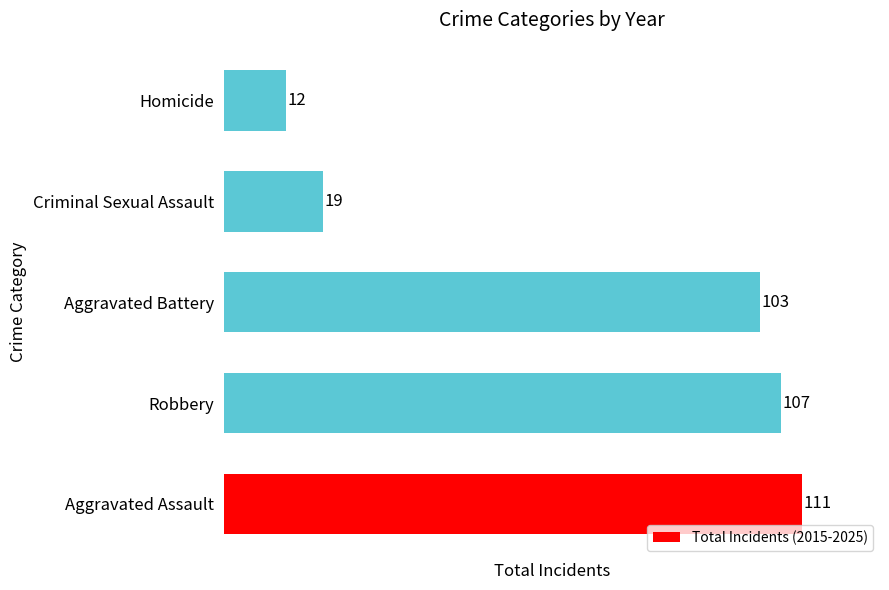

What is the sum of all values?

352